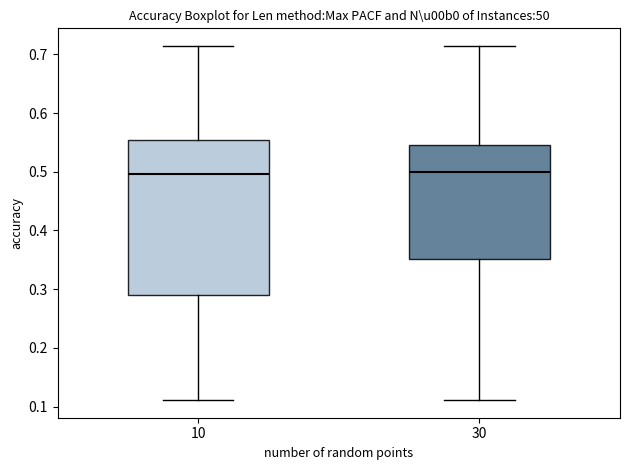

Where is the lower edge of the box at x = 30 on the y-axis? The values are not printed on the chart, so give them approximately, as read against the axis.

0.35